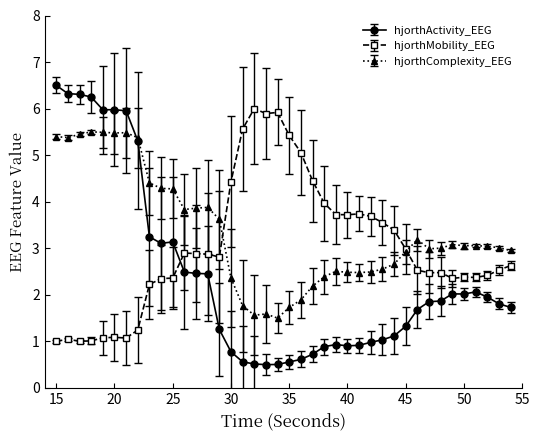

Which series has the largest total across all categories?

hjorthComplexity_EEG